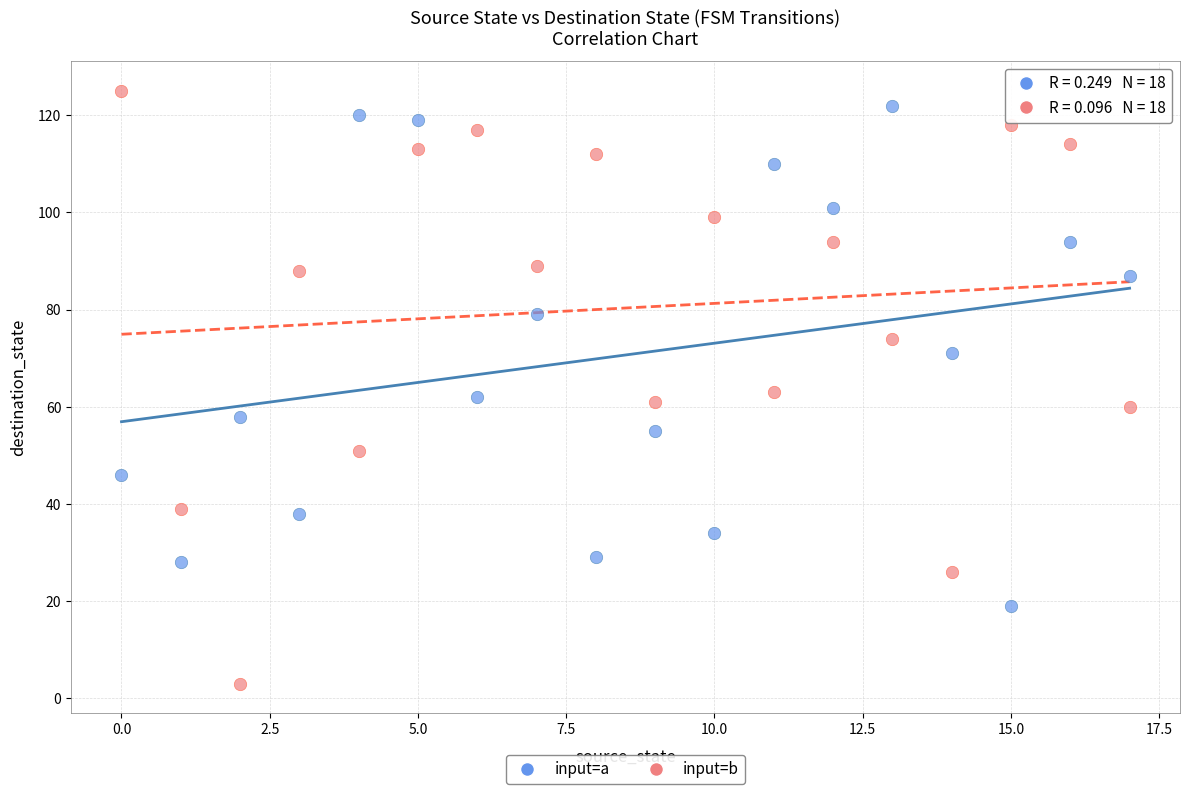

Which series contains the lowest Y value?

input=b